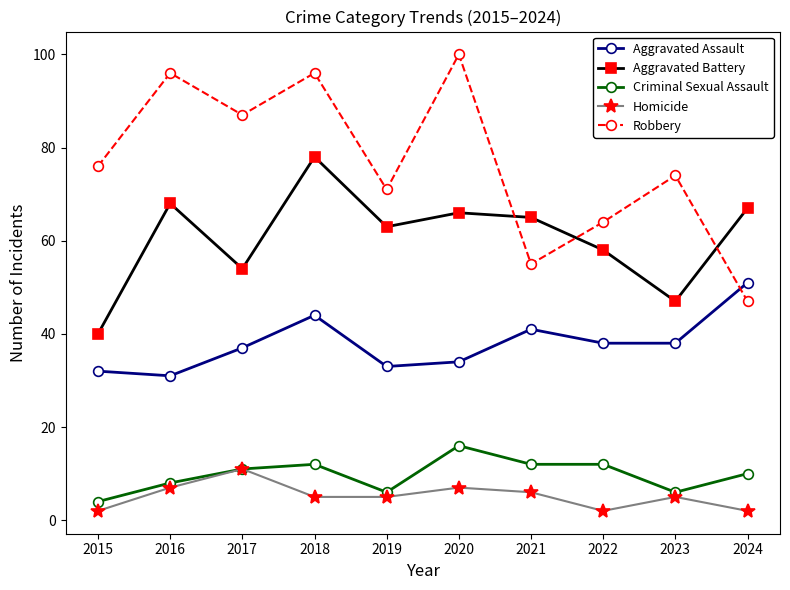

What is the maximum value for Robbery?

100